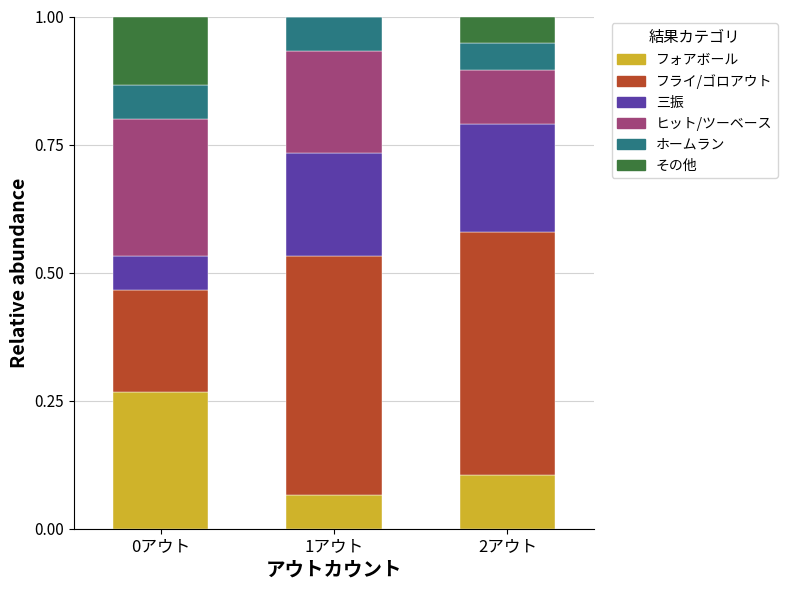

What are all the series names shown in the legend?

フォアボール, フライ/ゴロアウト, 三振, ヒット/ツーベース, ホームラン, その他